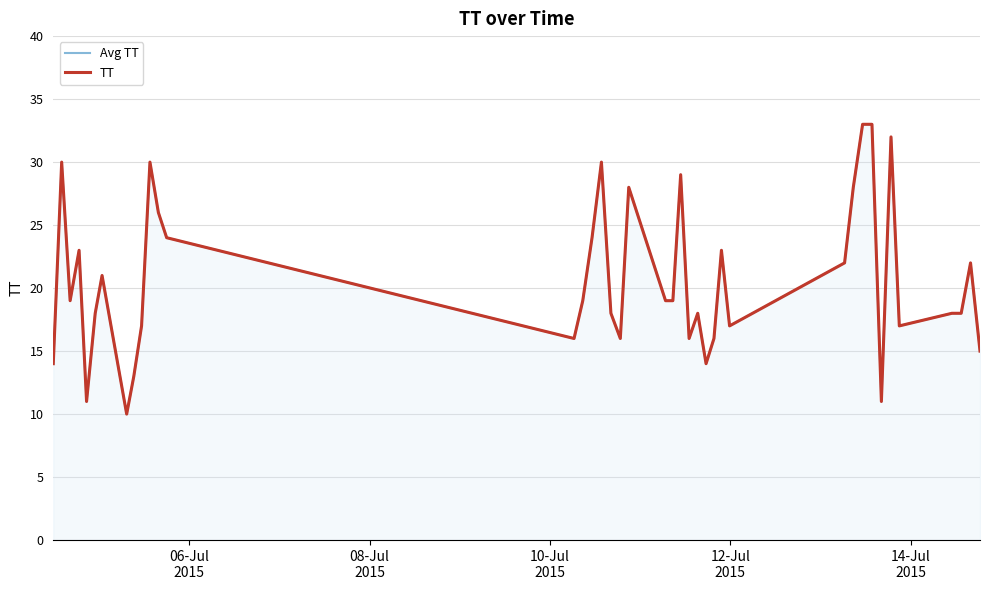

True or false: Avg TT has a value of 19 at 06-Jul
2015.

False